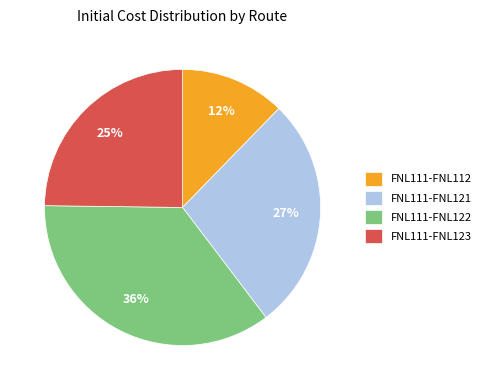

Rank the categories by value from lowest to highest.

FNL111-FNL112, FNL111-FNL123, FNL111-FNL121, FNL111-FNL122